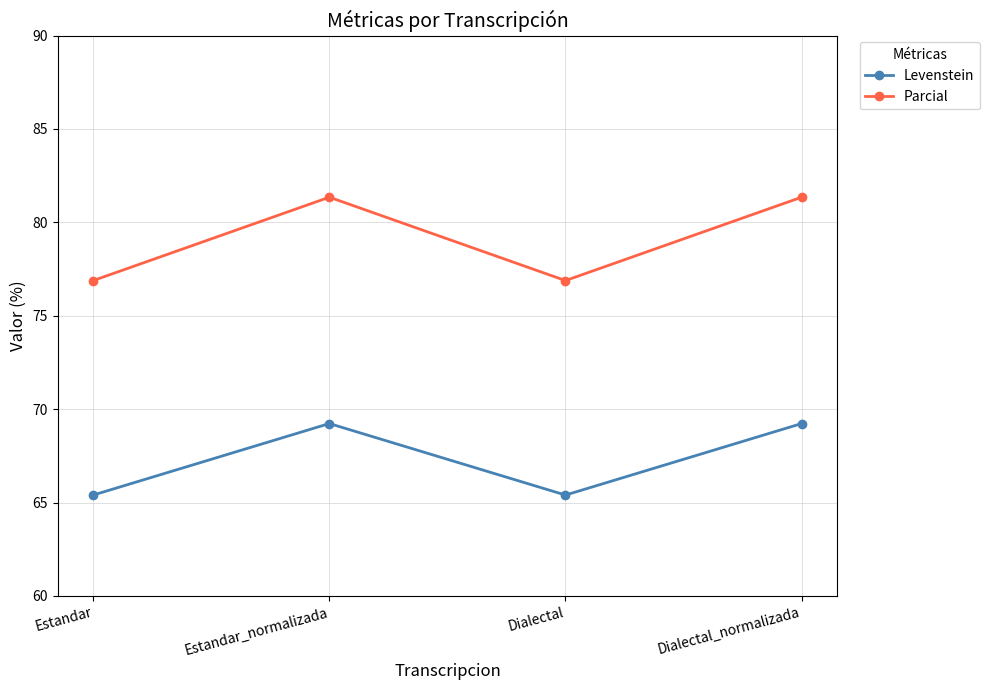

What value does the Levenstein series have at Dialectal_normalizada?

69.2